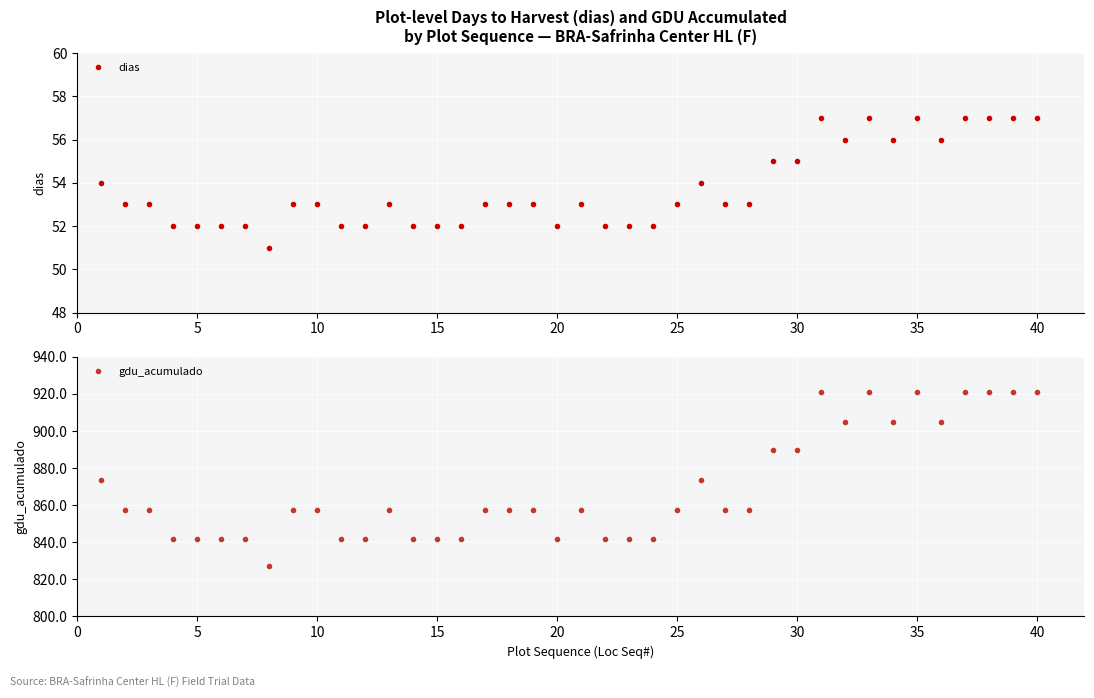

The dias series shows 57 at 40. True or false?

True